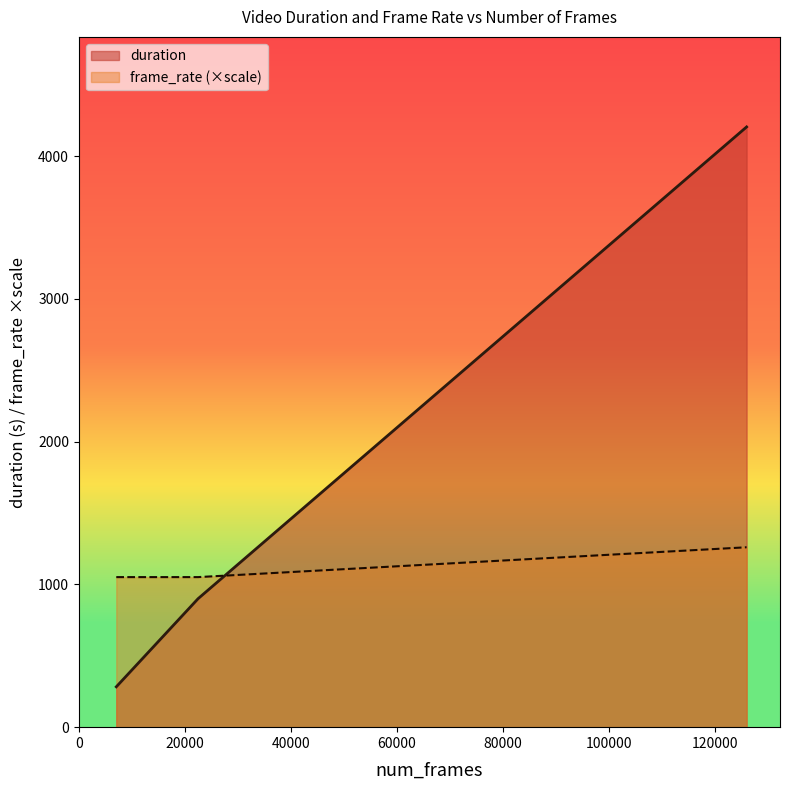

What is the difference between the second highest and second lowest values in the duration series?

575.5